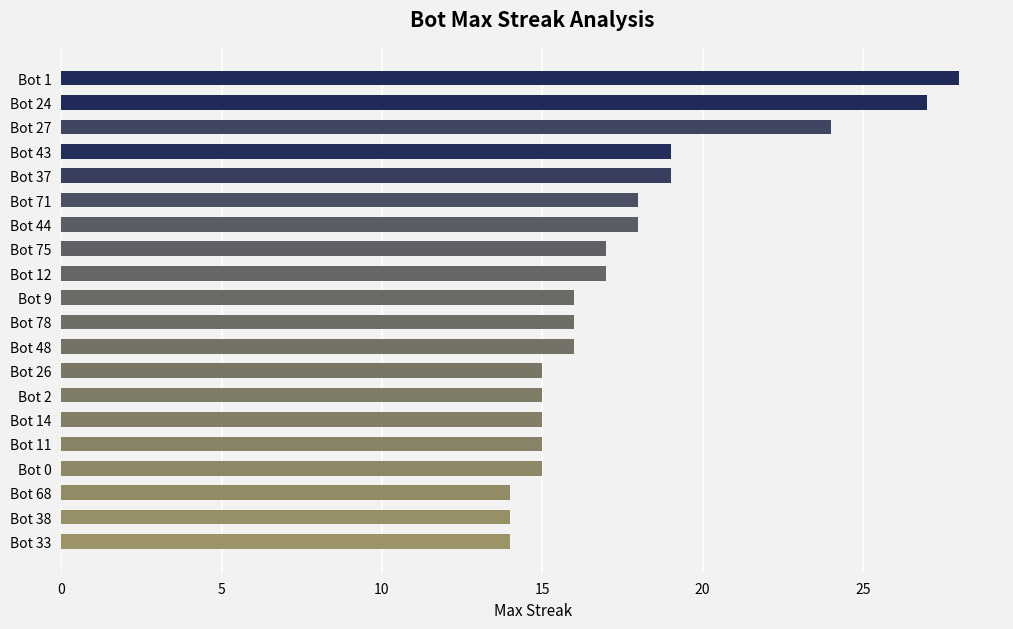

What is the minimum value shown in the chart?

14